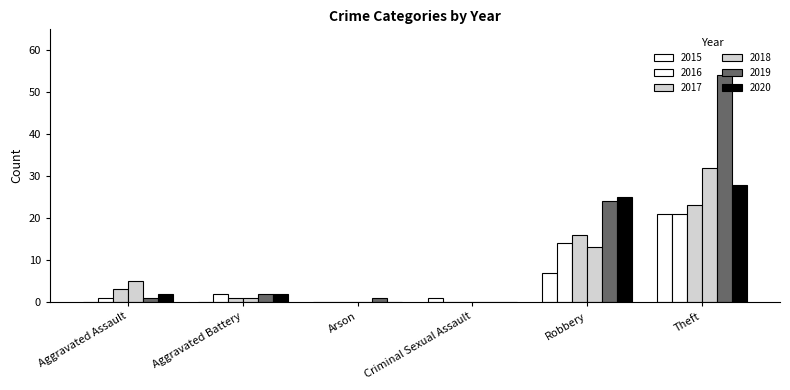

What is the difference between the maximum and minimum values in the 2017 series?

23